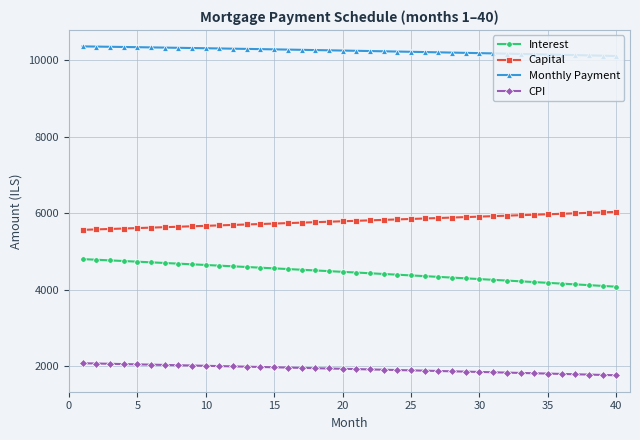

What is the average value of the Interest series?

4452.4